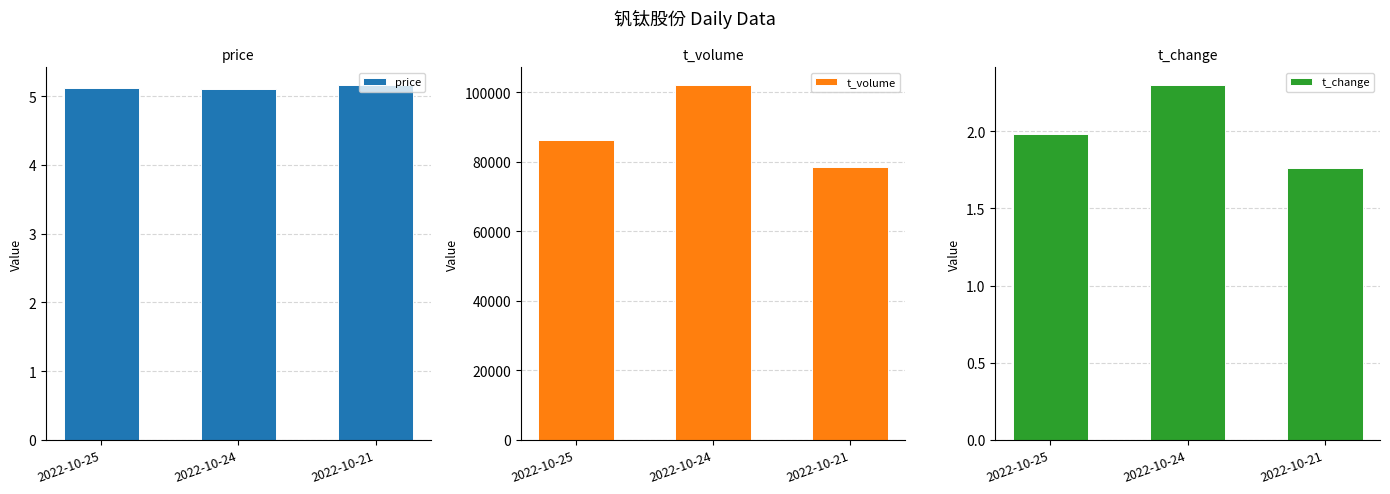

What is the sum of all t_change values?

6.0